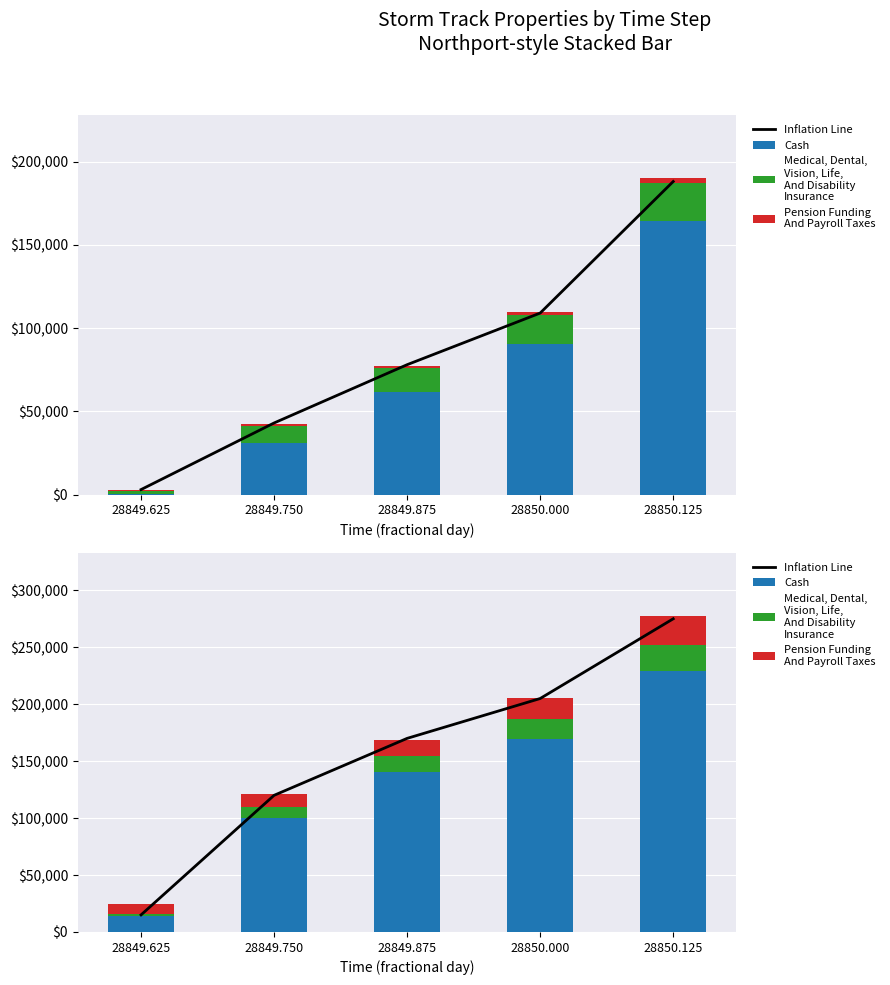

The Cash series shows 324851 at 28850.125. True or false?

False